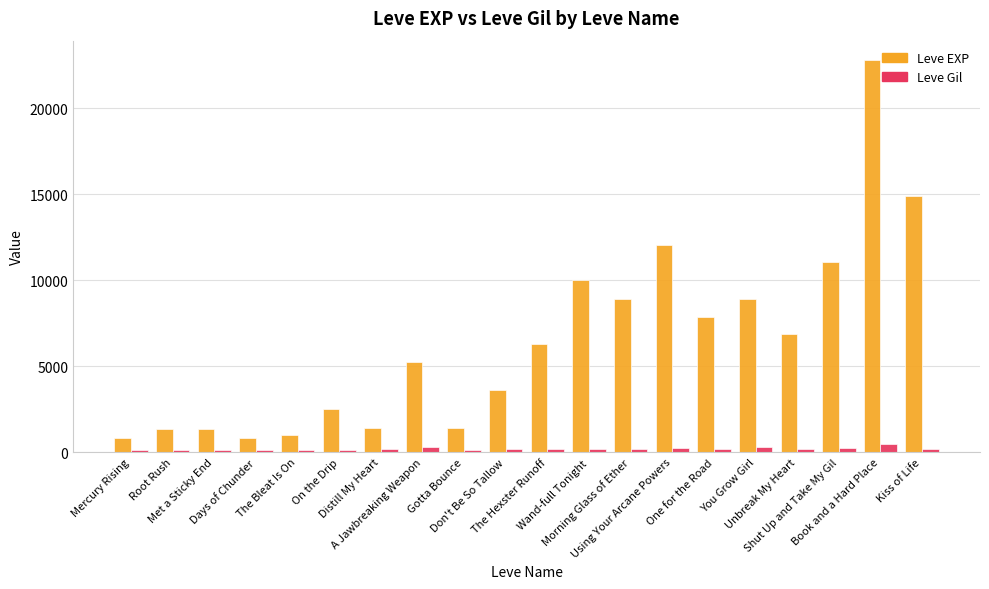

What is the greatest value displayed?

22790